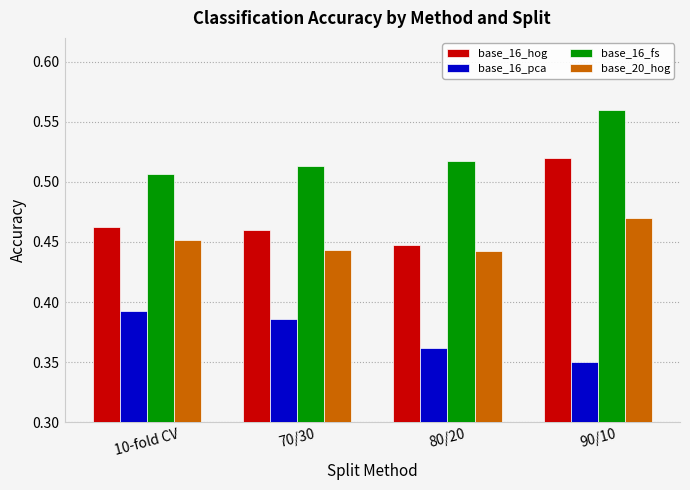

Are the bars grouped side by side (vs. stacked)?

Yes